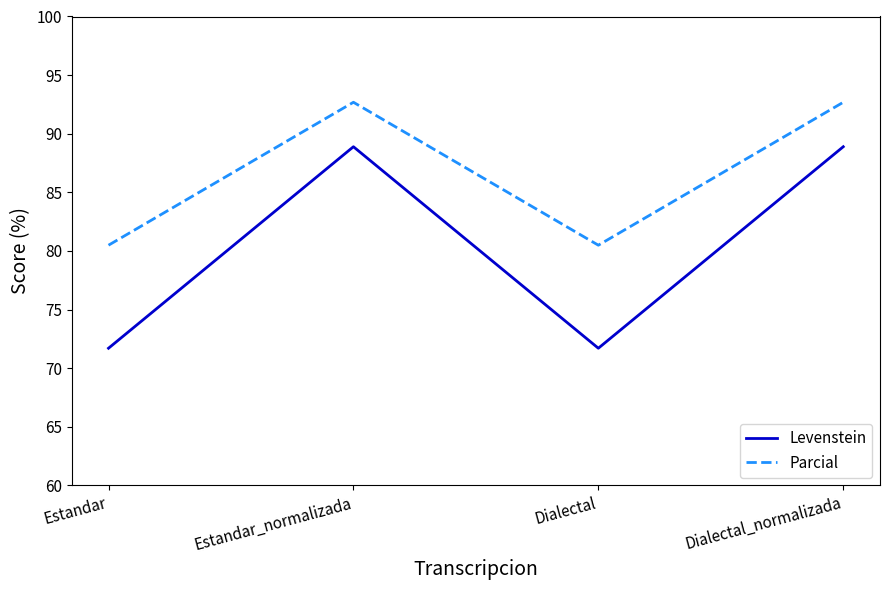

Which series has the largest total across all categories?

Parcial